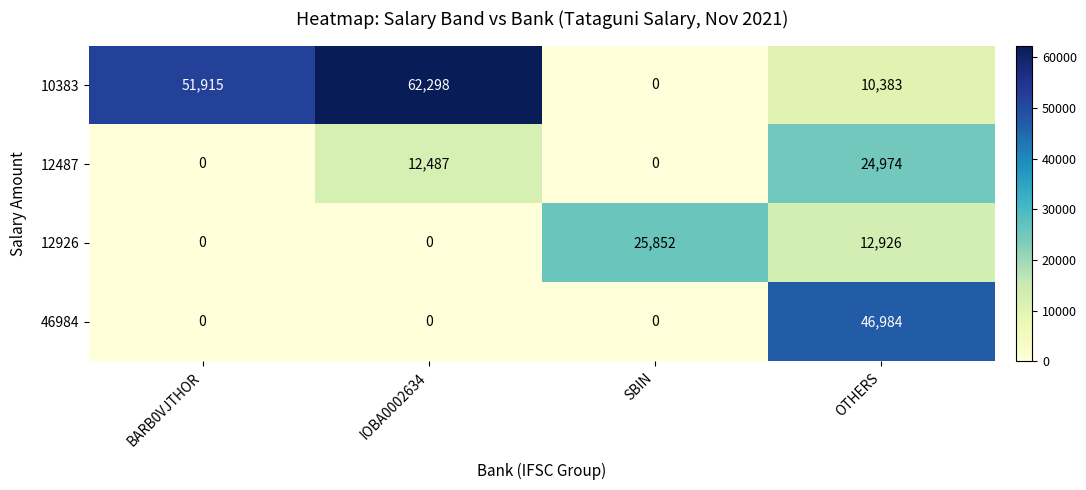

At which category is the sum across all series the highest?

OTHERS